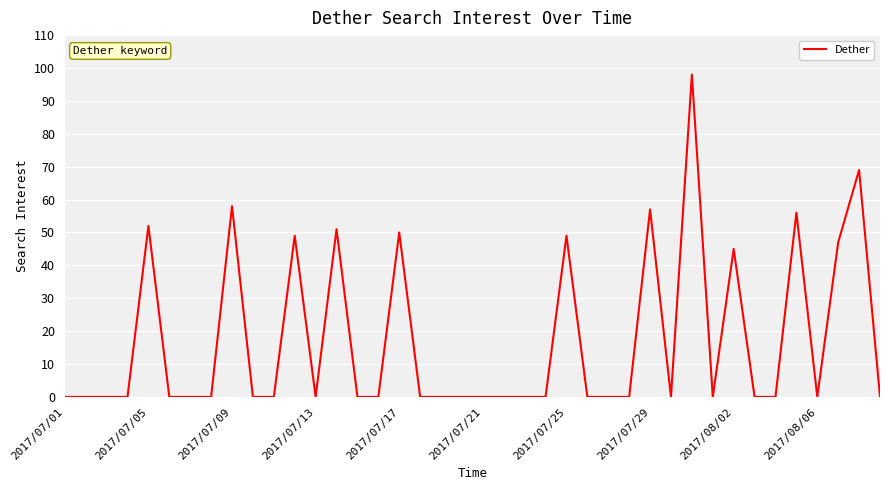

How many categories are shown in the chart?

40